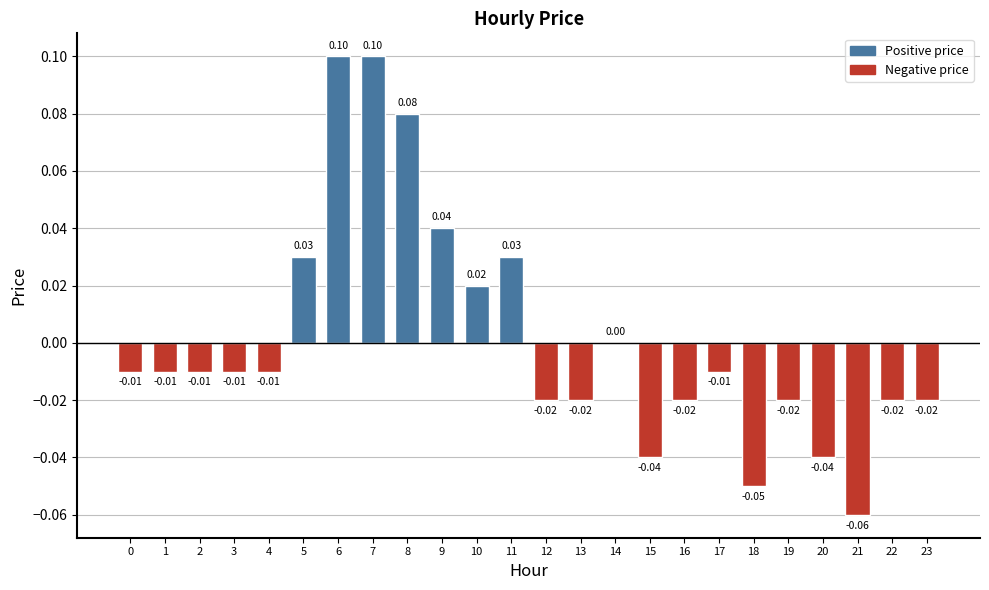

Between 7 and 17, which is larger?

7